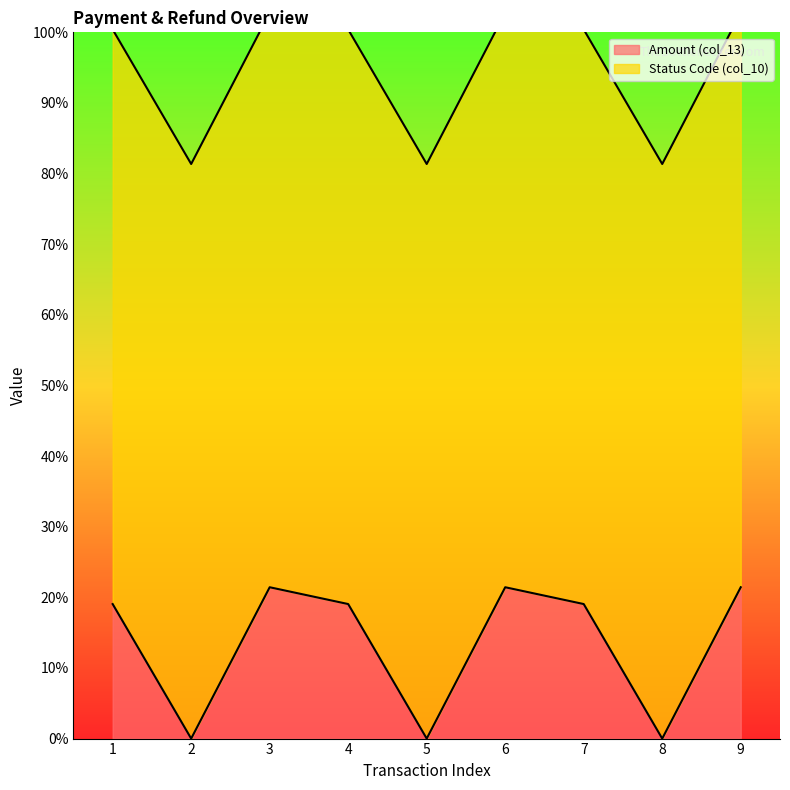

At which label does the data first exceed 40?

3